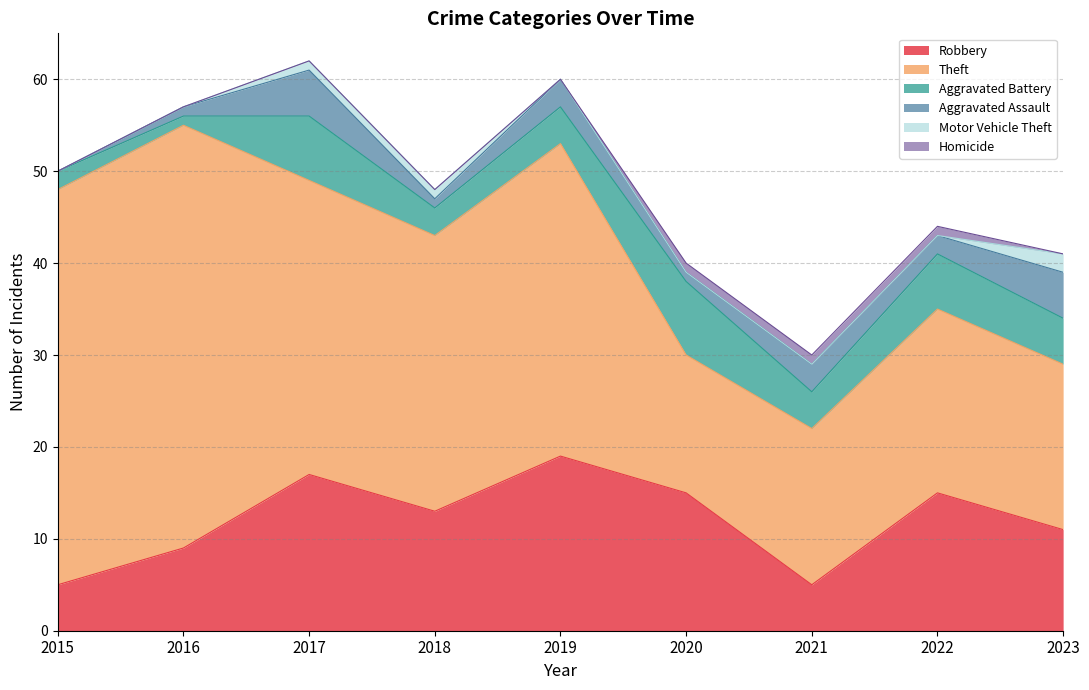

True or false: Aggravated Battery has a value of 7 at 2021.

False